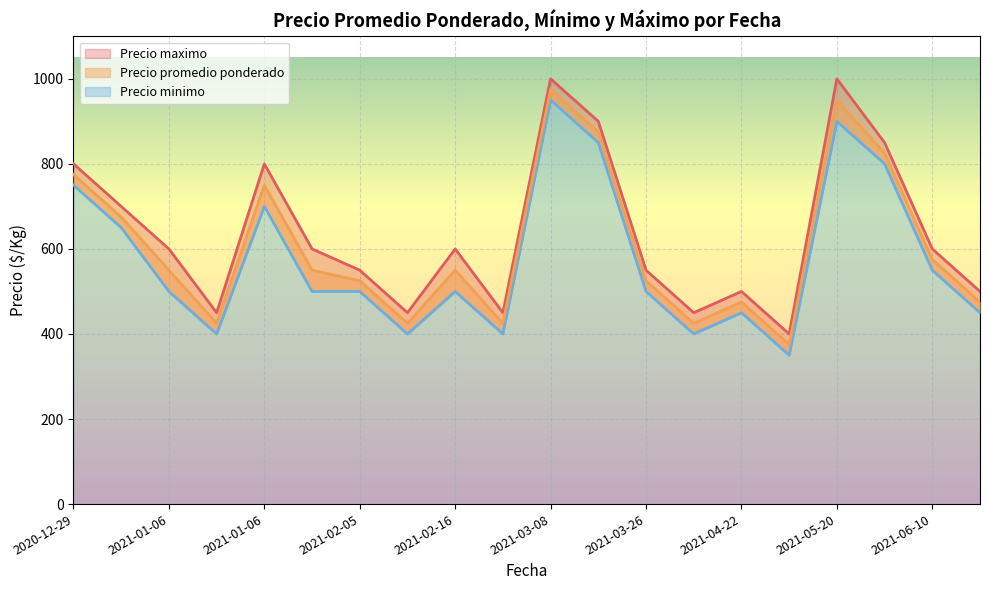

How many series are shown in this chart?

3